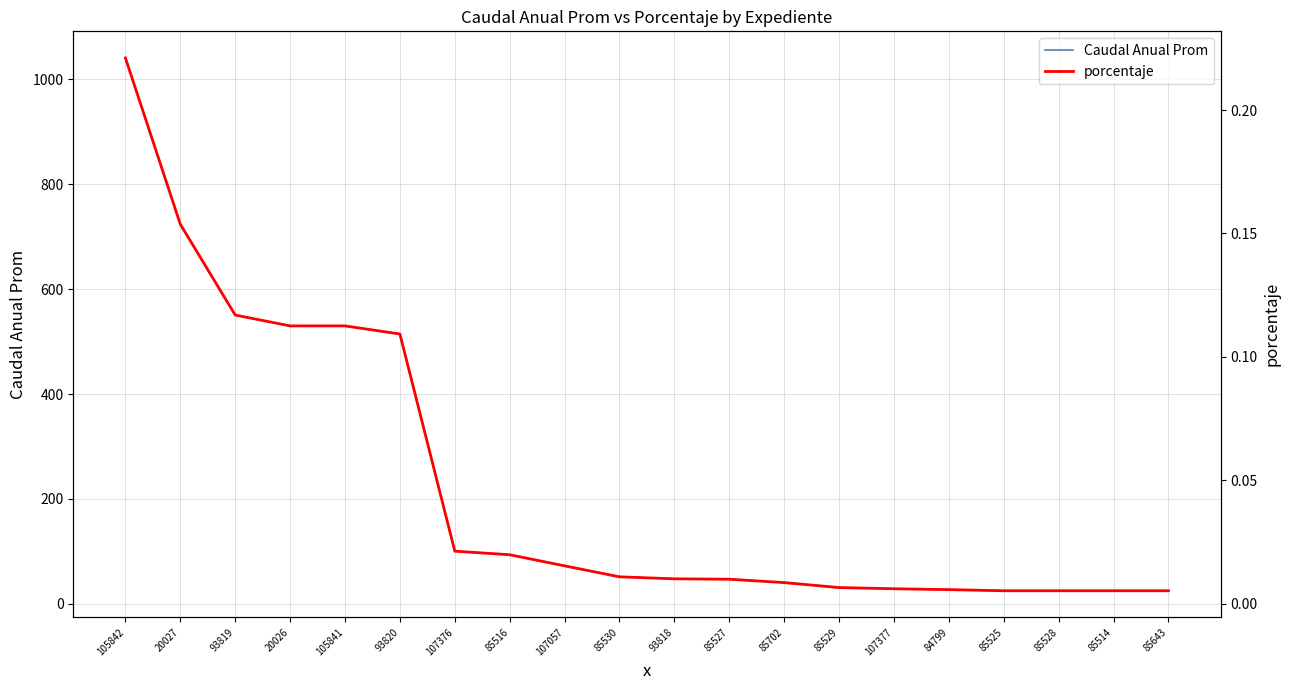

True or false: porcentaje and Caudal Anual Prom cross at least once.

False